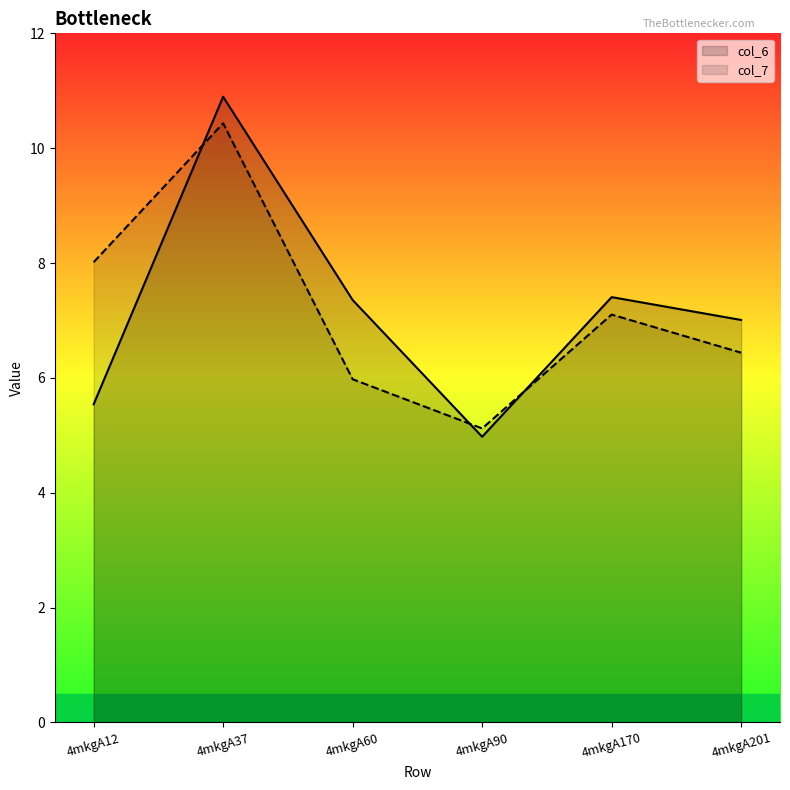

What is the approximate value of col_7 at 4mkgA37?

10.4